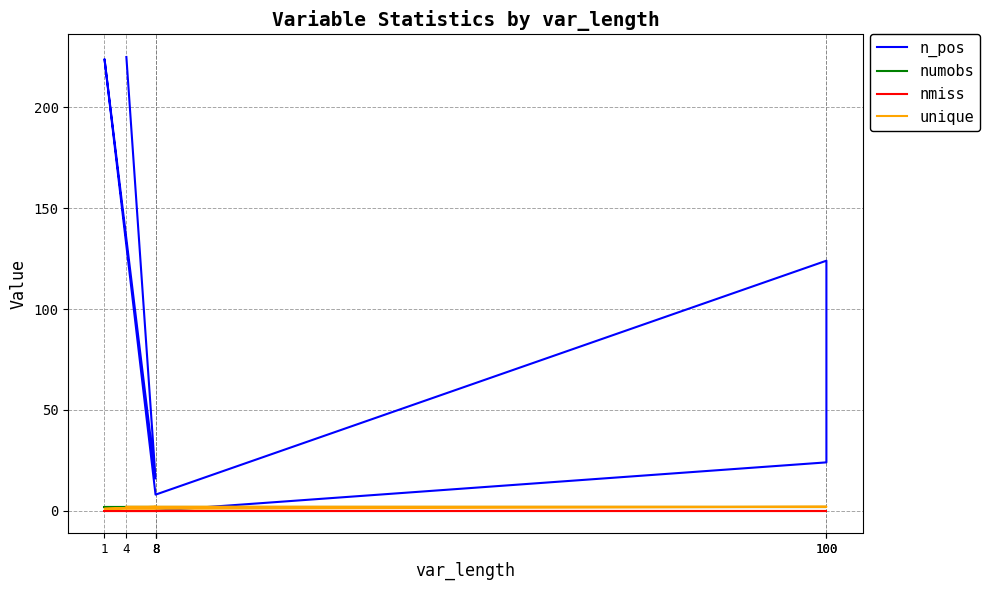

Reading right to left, extract all data points from this chart.

n_pos: 225	16	224	8	124	24	0
numobs: 2	2	2	2	2	2	2
nmiss: 0	0	0	0	0	0	0
unique: 2	2	1	1	2	2	2